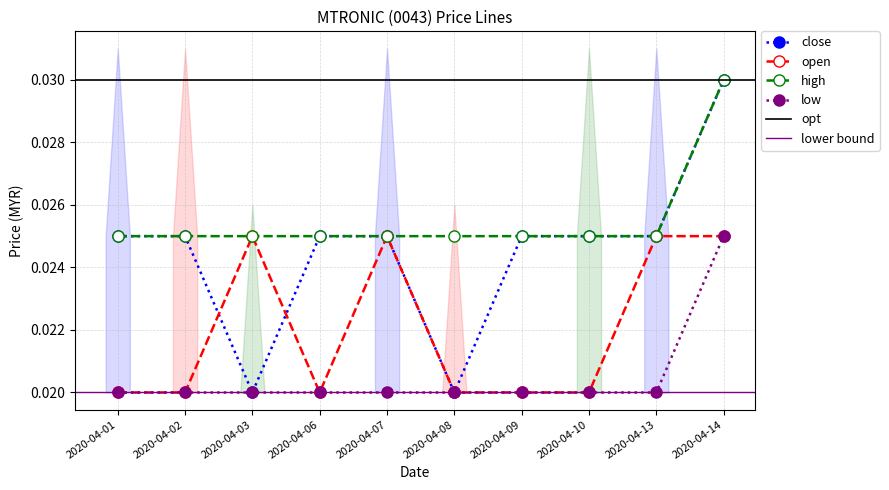

Between 2020-04-07 and 2020-04-10, which series saw the biggest shift?

open